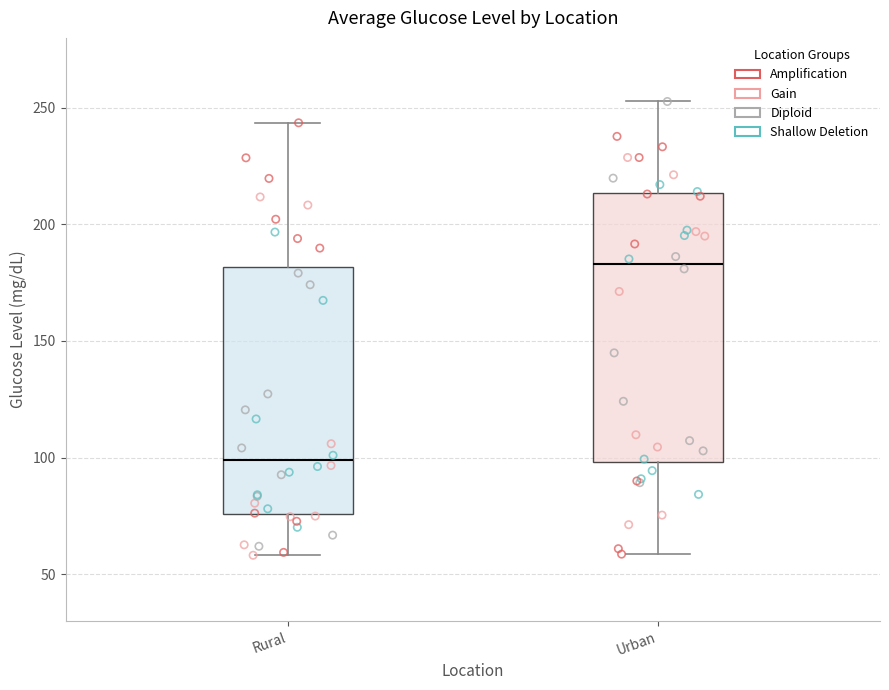

Which box's median line is the highest?

Urban